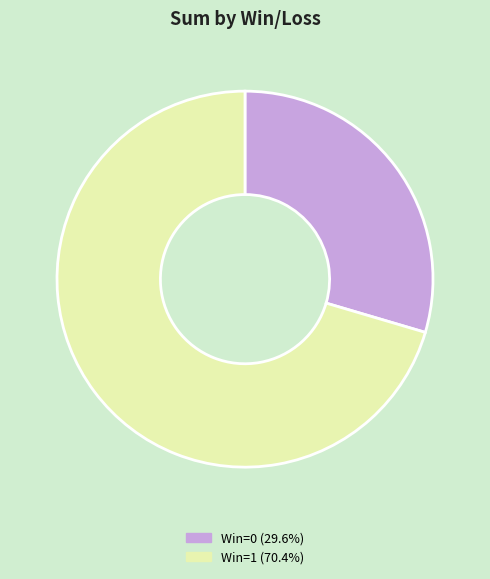

Does any single category account for the majority?

Yes